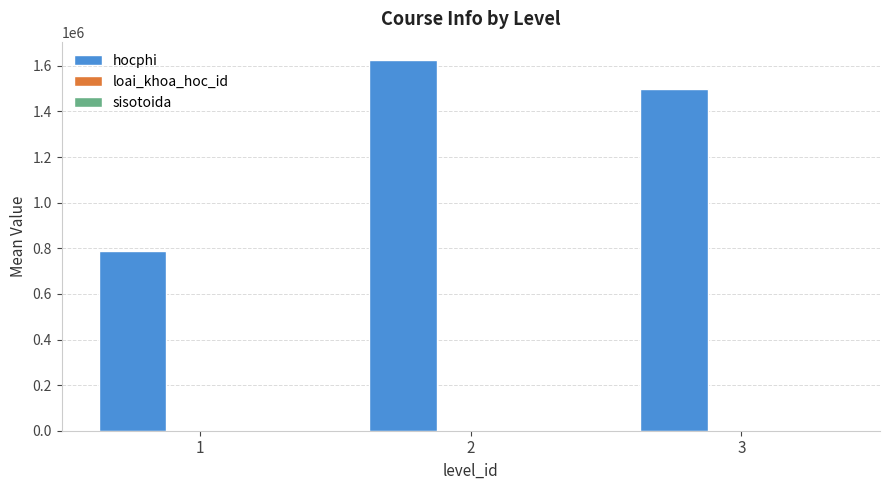

Which category has the highest value across all series?

2